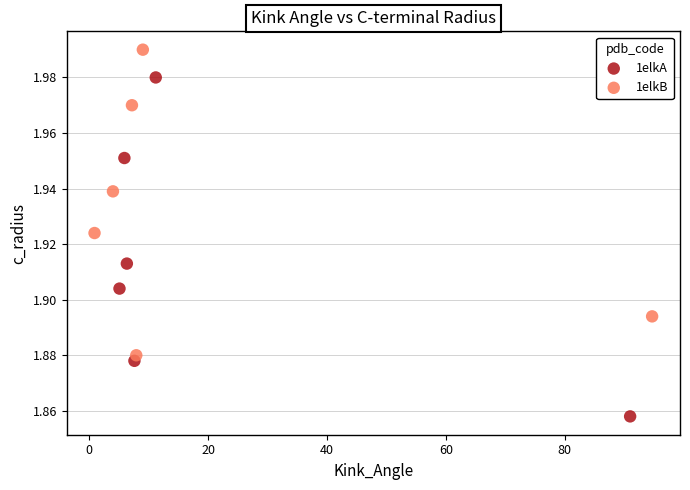

What are all the series names shown in the legend?

1elkA, 1elkB